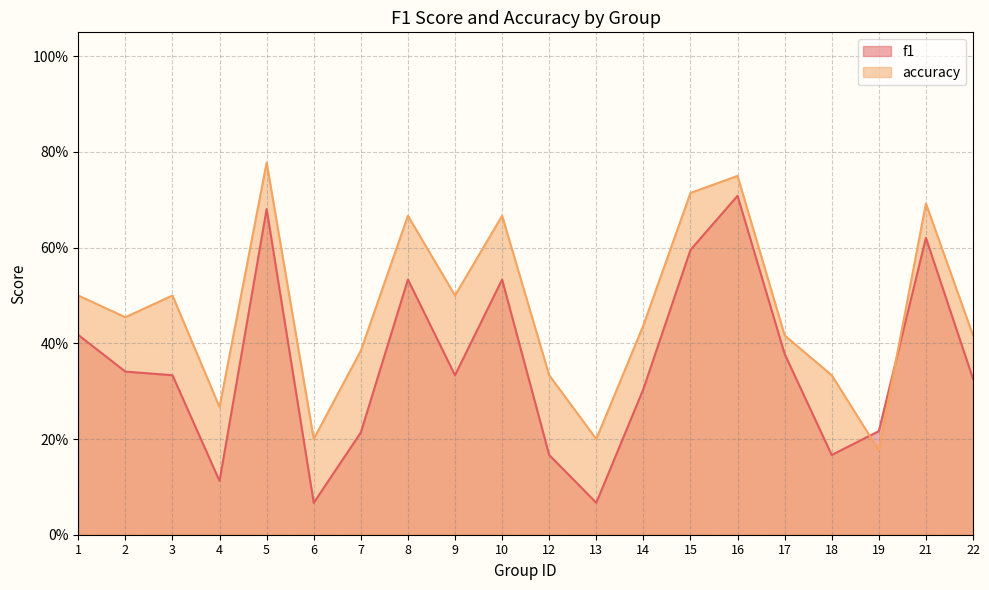

How many series are shown in this chart?

2